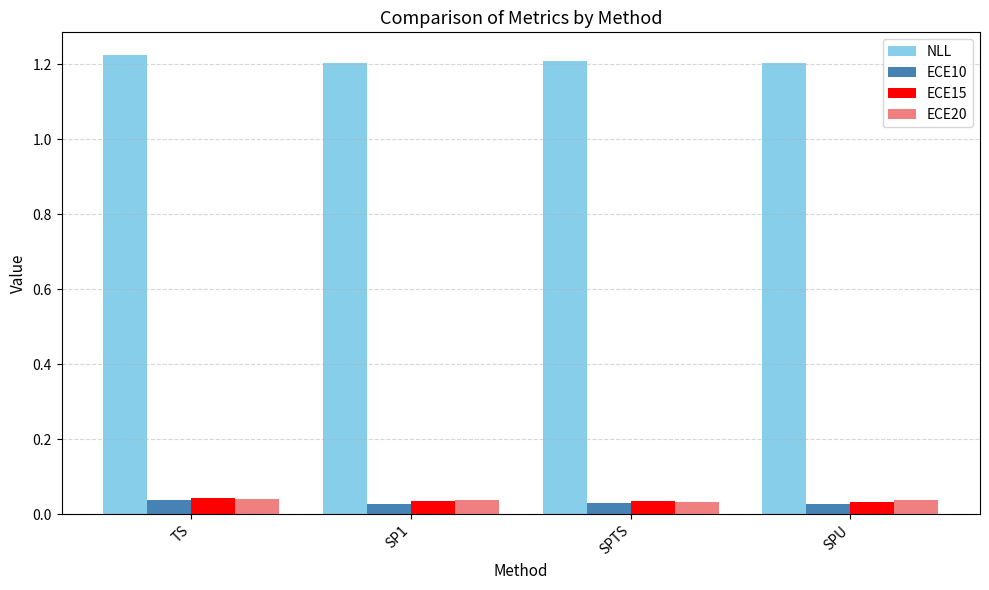

Are the bars horizontal?

No